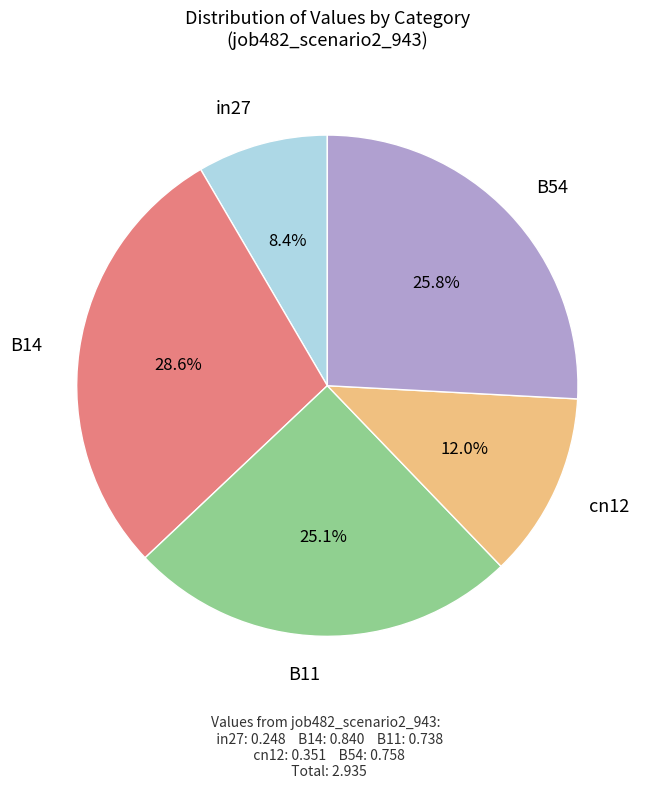

Is there any slice that represents more than half of the pie?

No